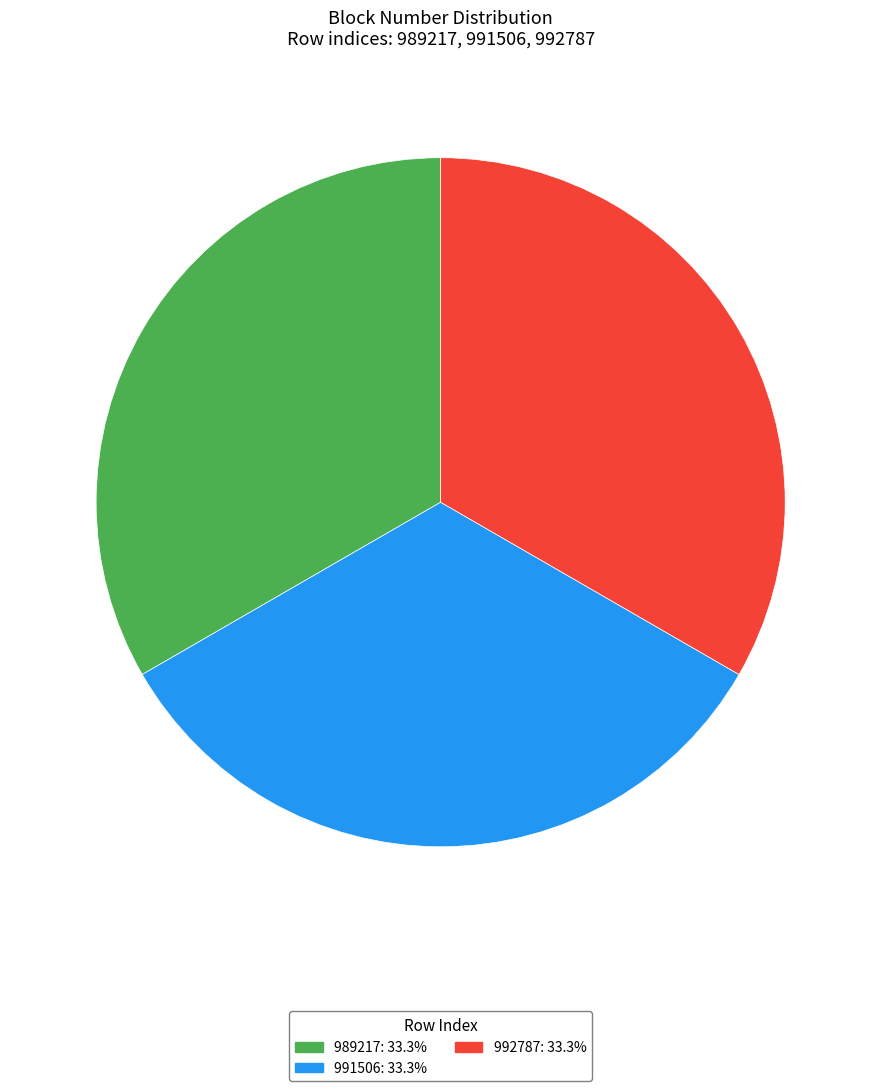

How many slices are in this pie chart?

3